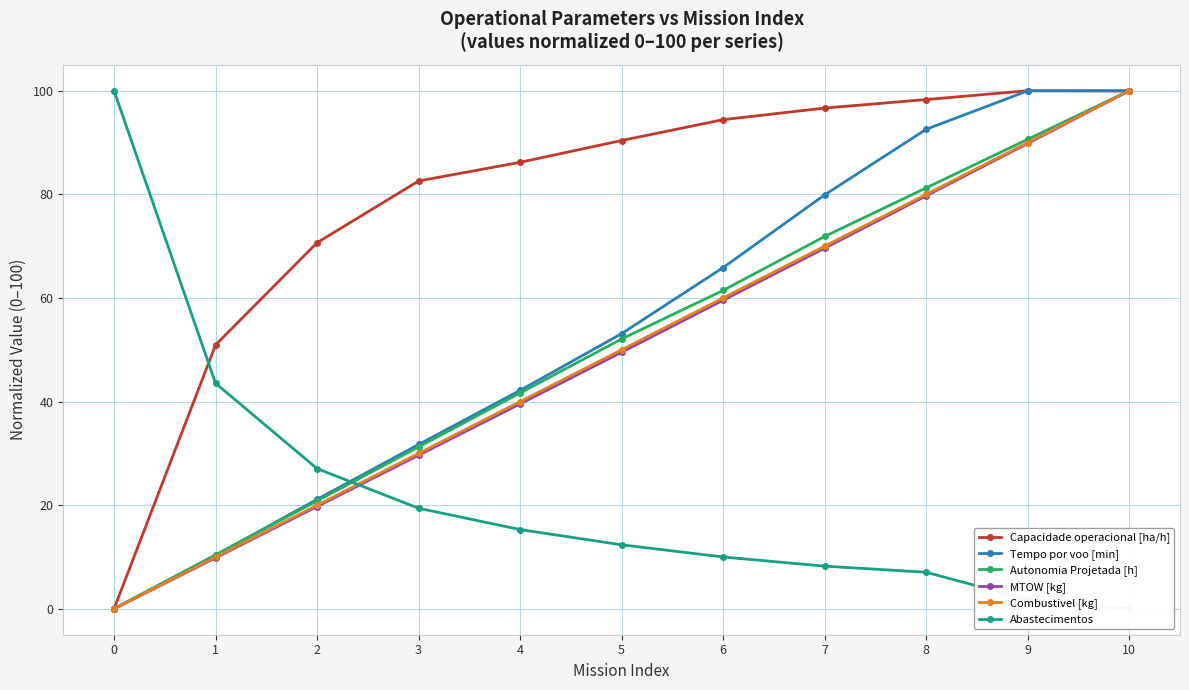

What is the value of the Capacidade operacional [ha/h] point at the 9th from the left?

98.3